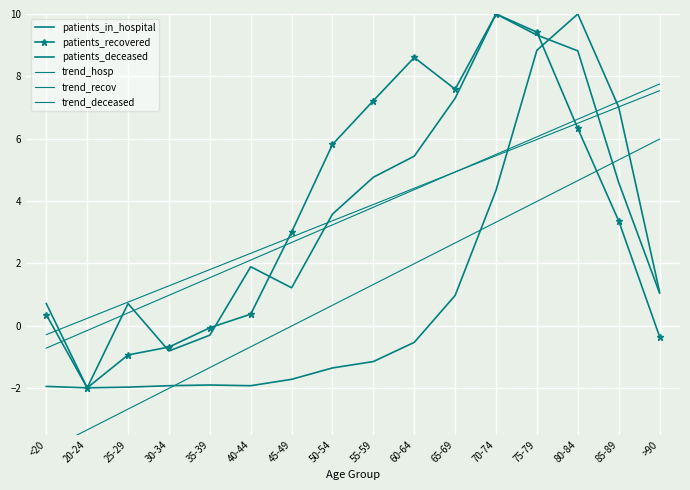

Is the value of patients_deceased at 30-34 greater than the value of patients_recovered at 30-34?

No